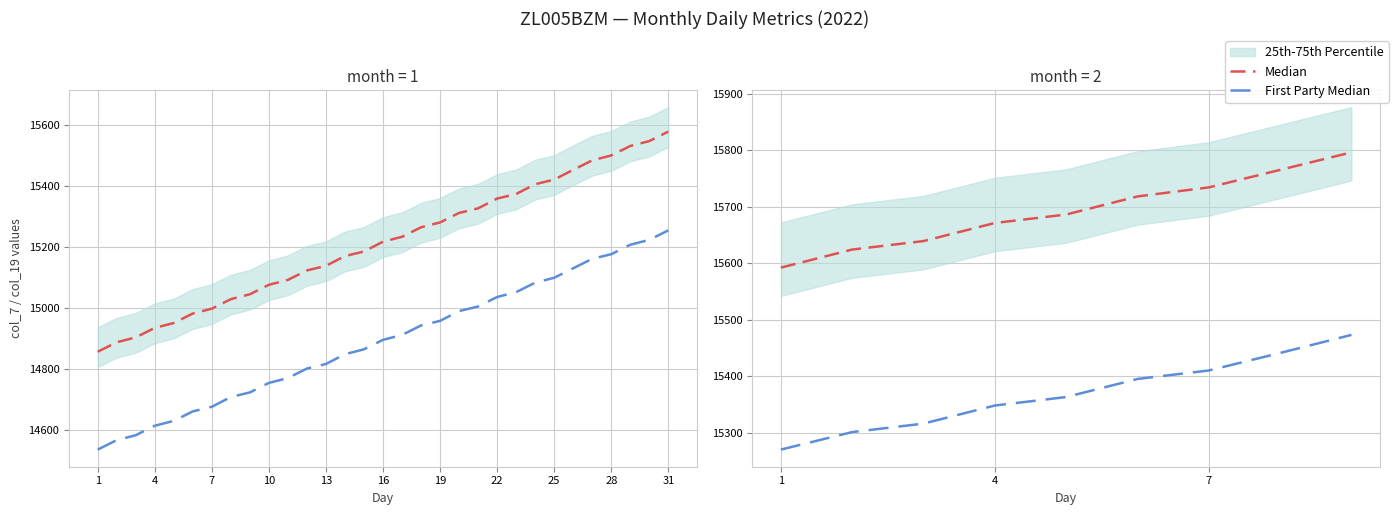

Is this an area chart (filled region under the line)?

No